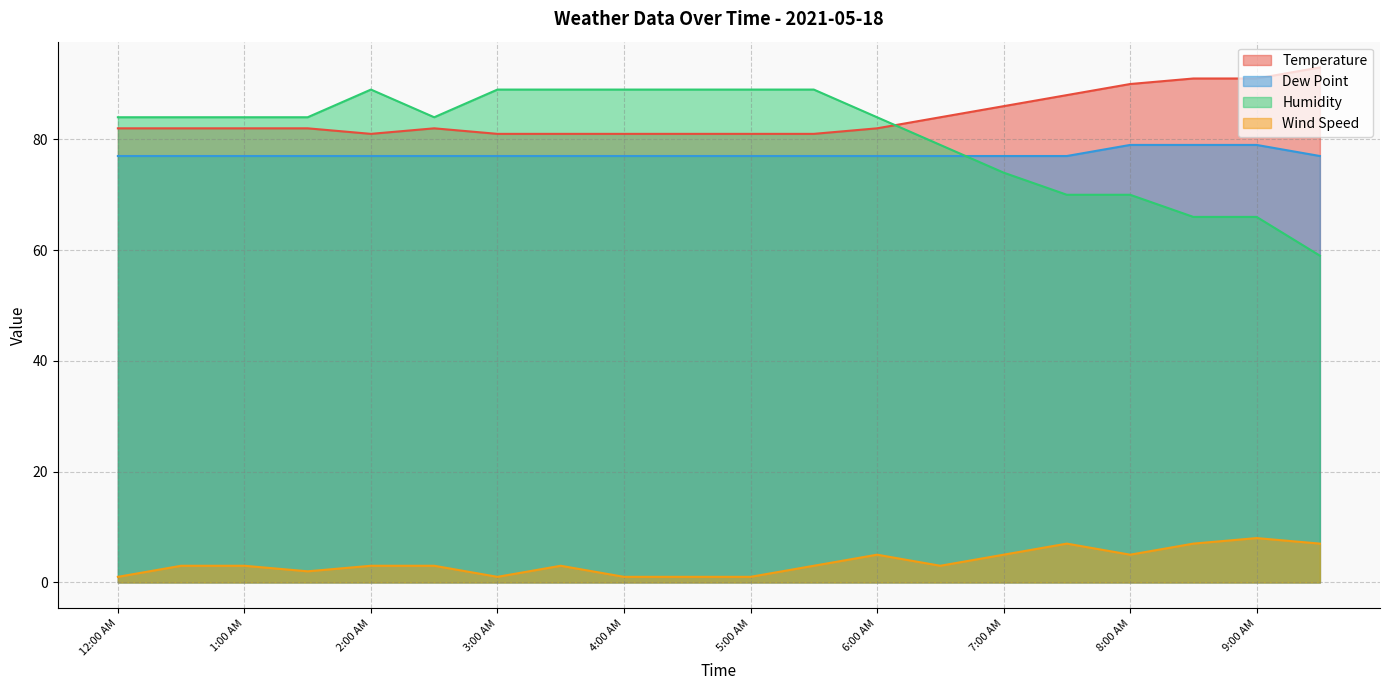

What is the total value across all series at 4:30 AM?

248